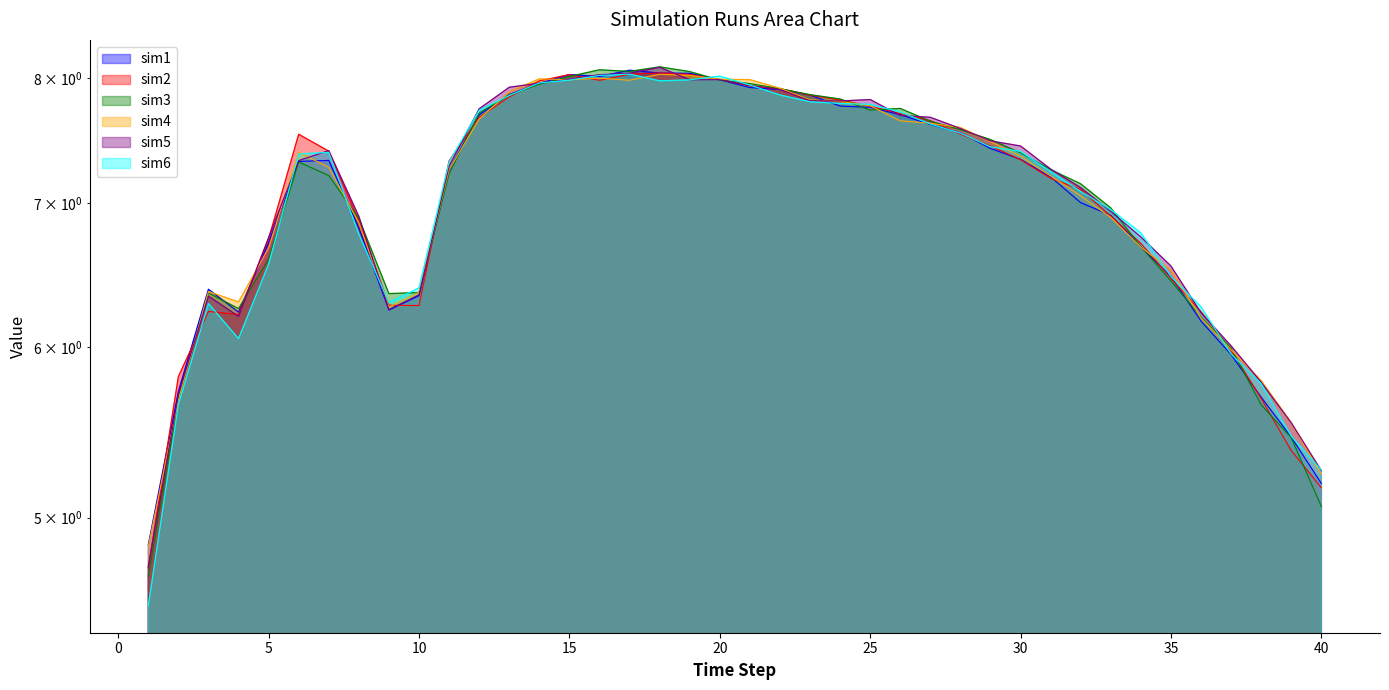

The sim4 series shows 6.7 at 5. True or false?

True